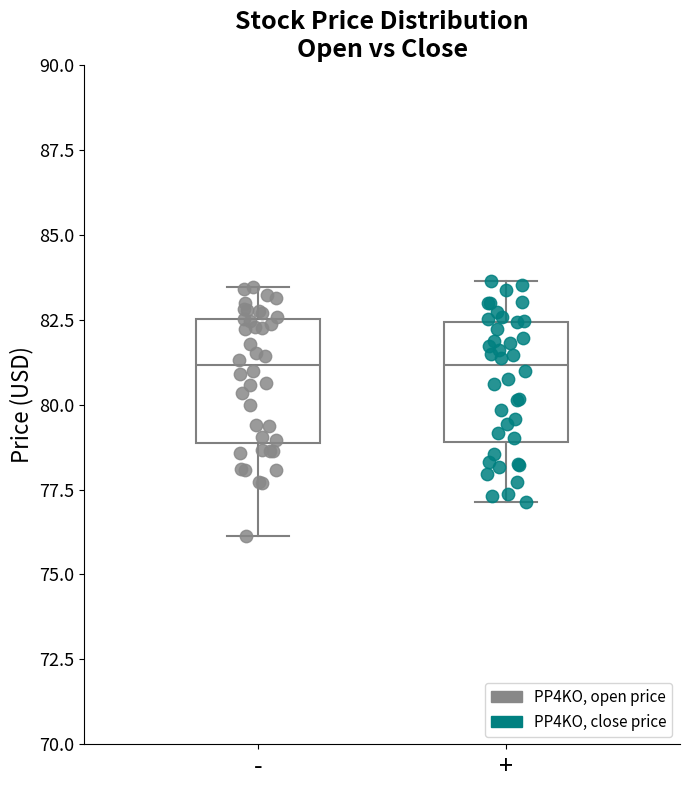

Reading left to right, transcribe this box plot: for each box, give where its median line is, the range the box spans, and where its two whiskers end, as read against the y-axis. The values are not printed on the chart, so give them approximately, as read against the axis.

-: median 81.0, box 79.0 to 82.5, whiskers 76.0 to 83.5
+: median 81.0, box 79.0 to 82.5, whiskers 77.0 to 83.5